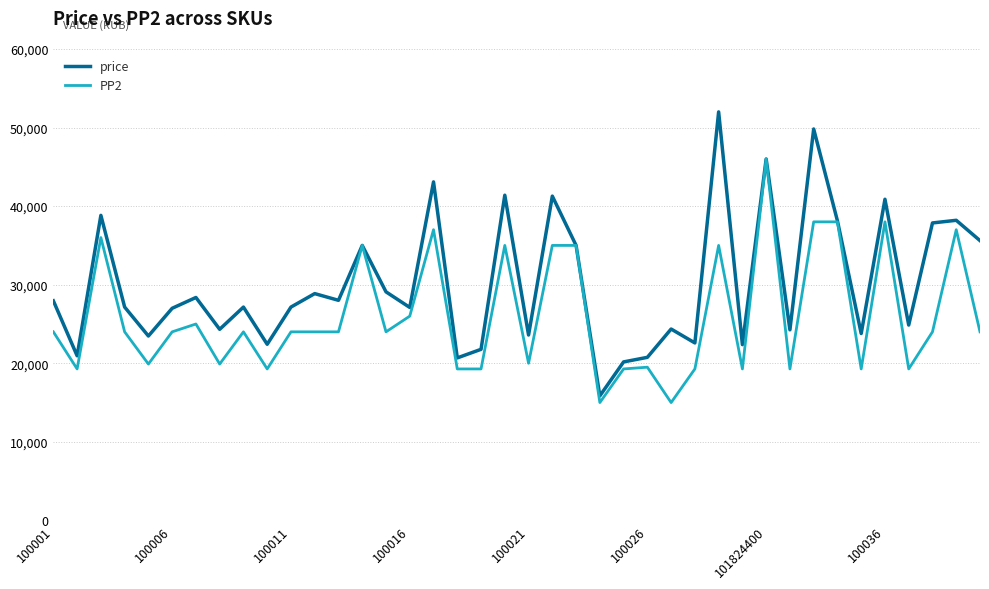

What is the minimum value for price?

15848